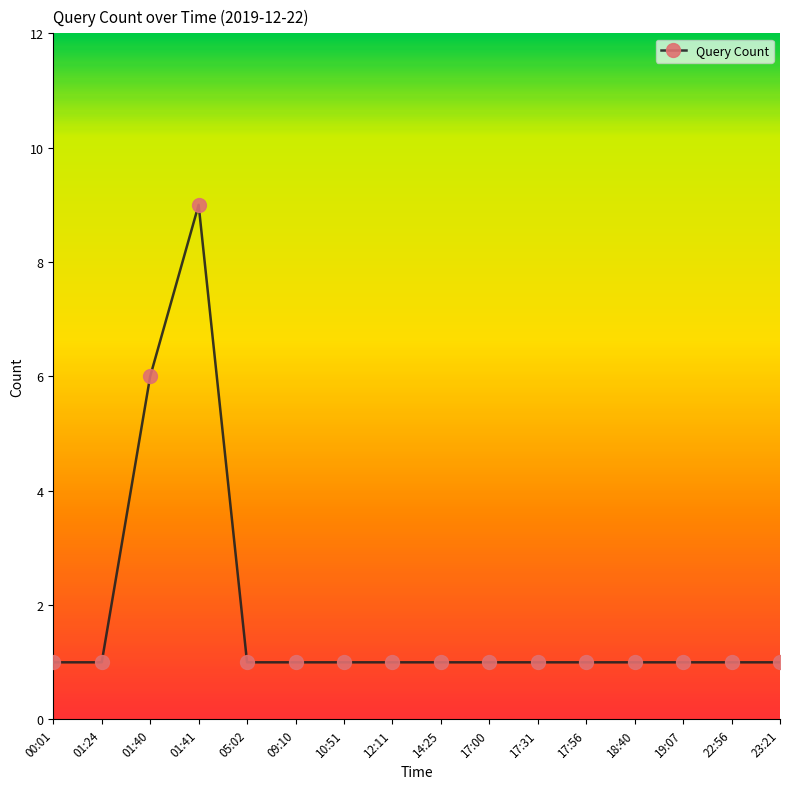

Which label corresponds to the largest value in the chart?

01:41